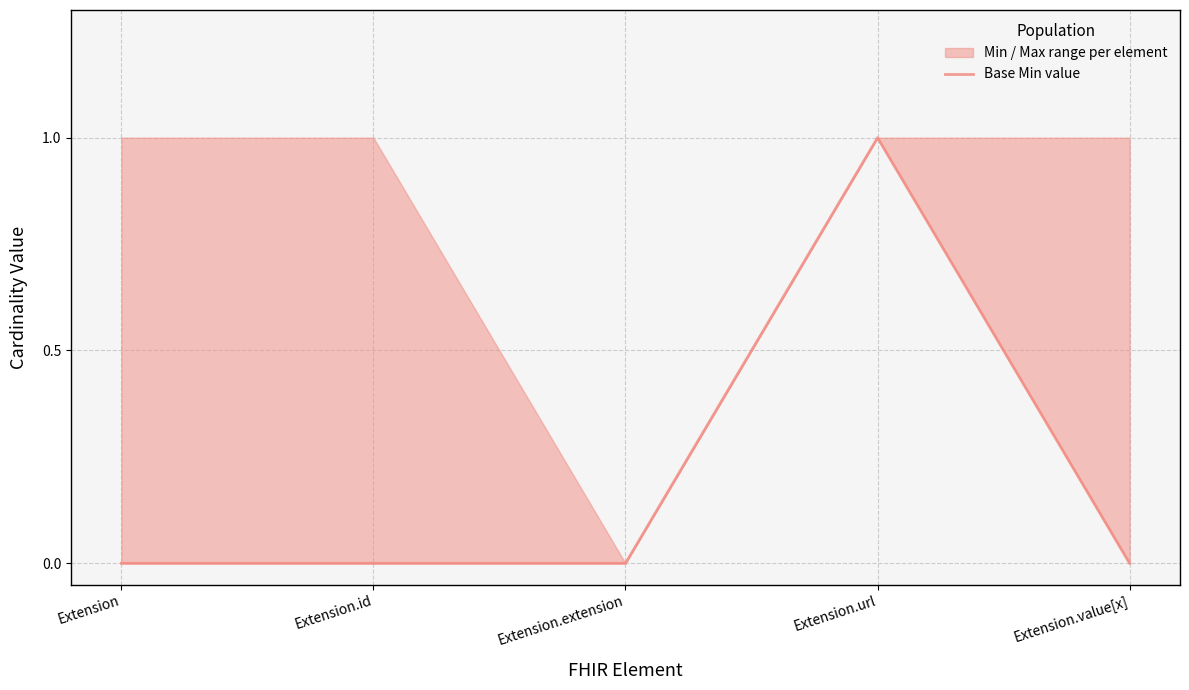

List the labels in order of value, largest first.

Extension.url, Extension, Extension.id, Extension.extension, Extension.value[x]